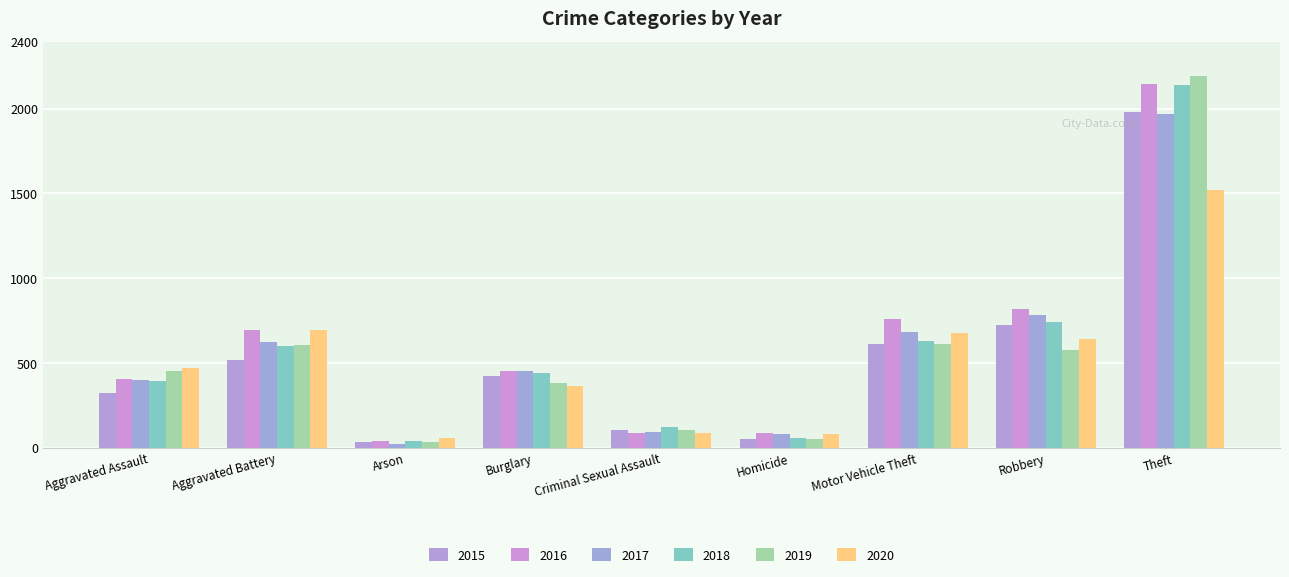

What is the label of the 5th bar from the left?

Criminal Sexual Assault